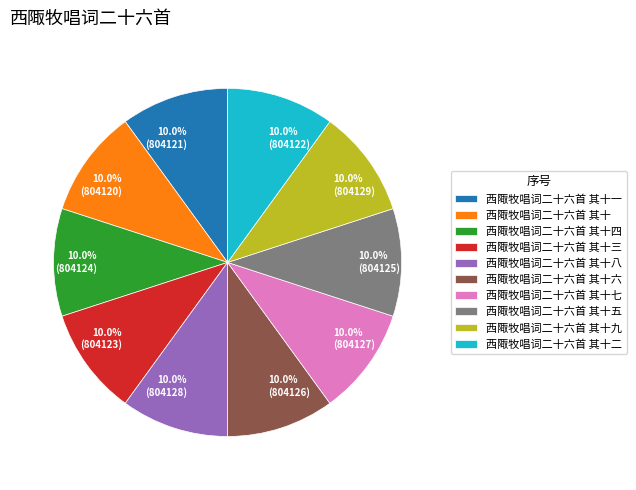

To the nearest percent, what is the average slice percentage?

10%